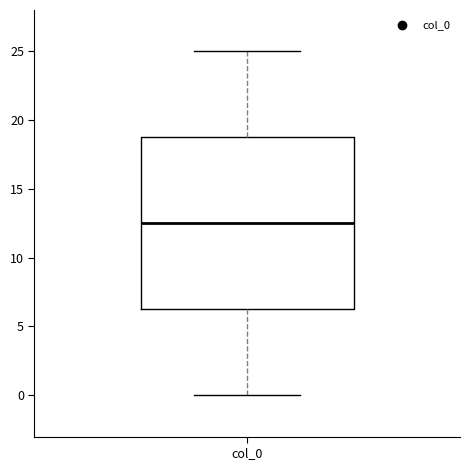

Where does the lower whisker of the box for col_0 end on the y-axis? The values are not printed on the chart, so give them approximately, as read against the axis.

0.0